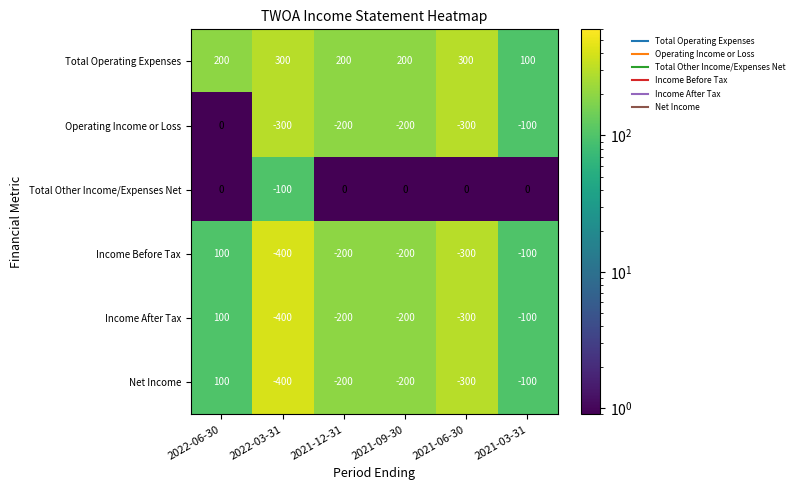

What is the difference between the highest and lowest values at 2022-06-30?

200